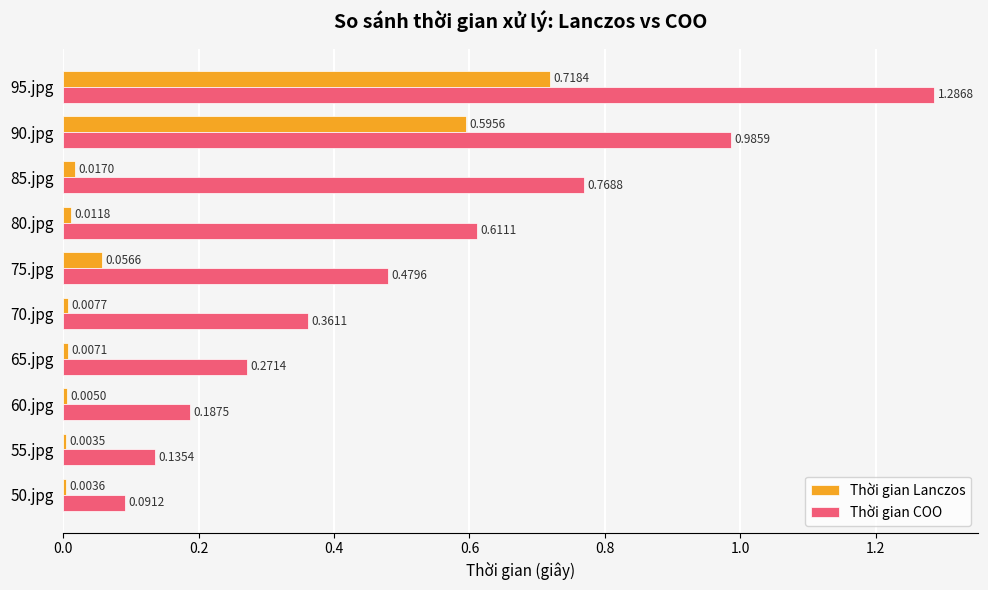

Which series changed the most between 65.jpg and 70.jpg?

Thời gian COO